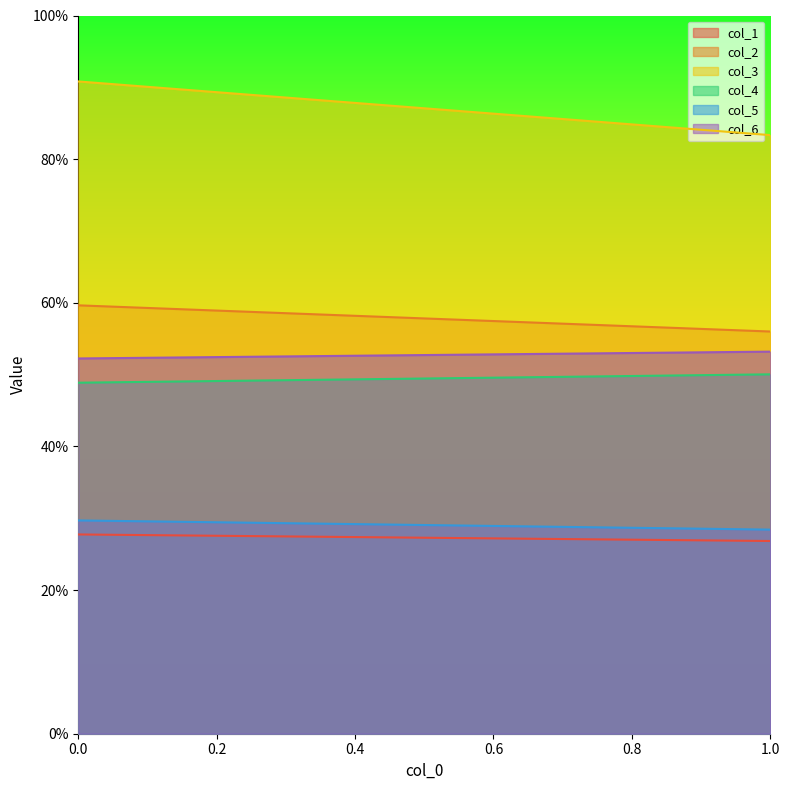

Does the chart display data point markers on the line(s)?

No